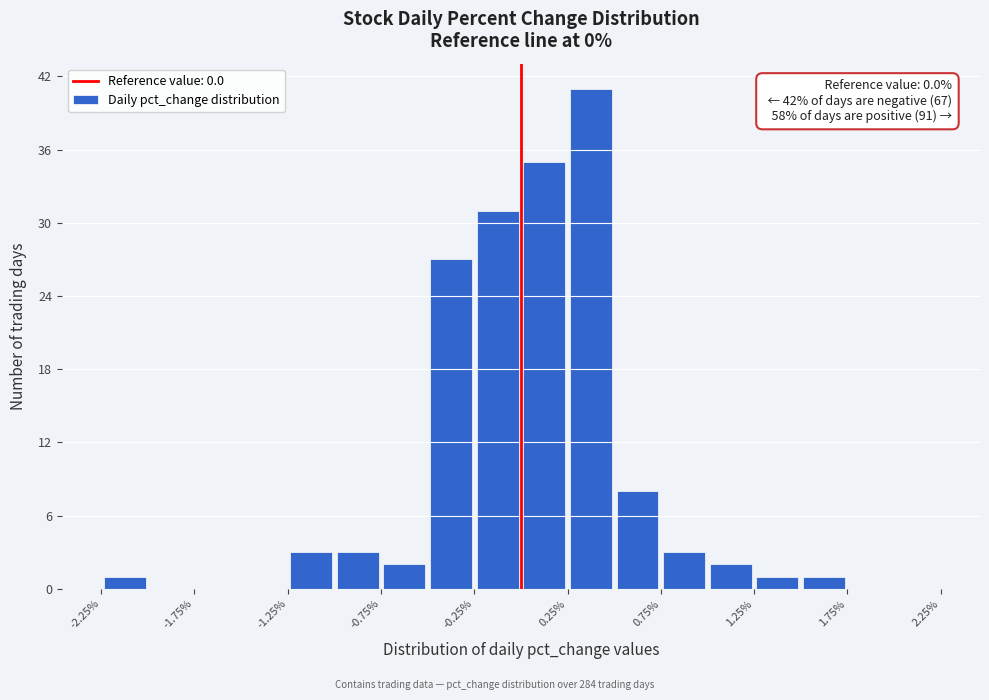

Which range on the x-axis has the tallest bar?

0.25 to 0.50